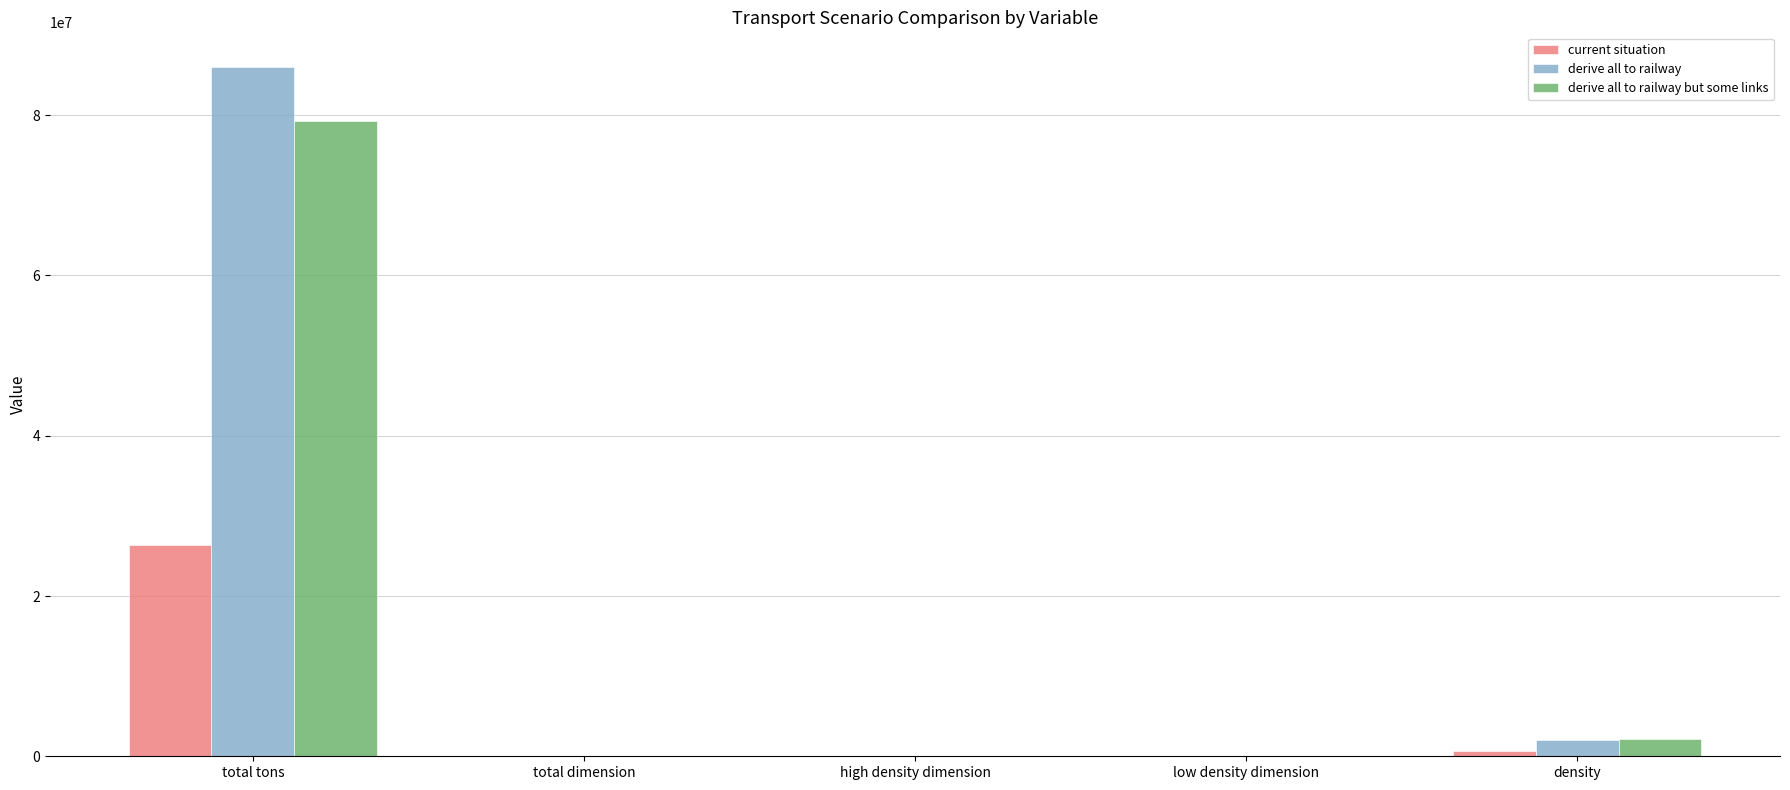

Which category has the highest value across all series?

total tons